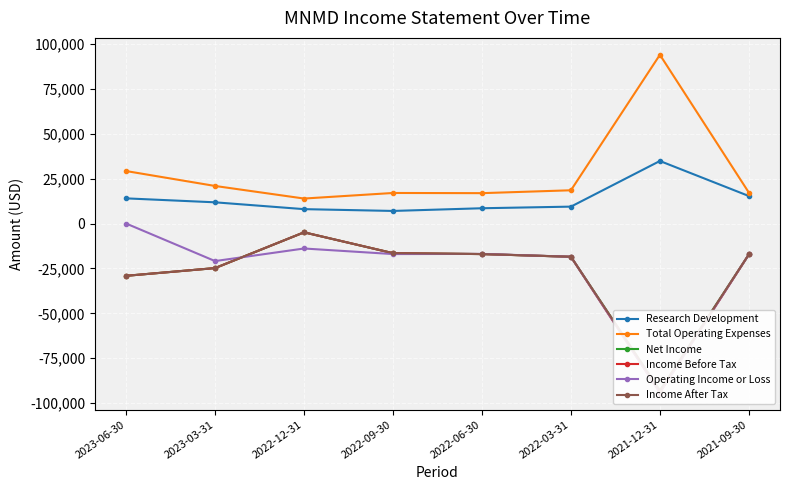

What position from the left is 2022-06-30?

5